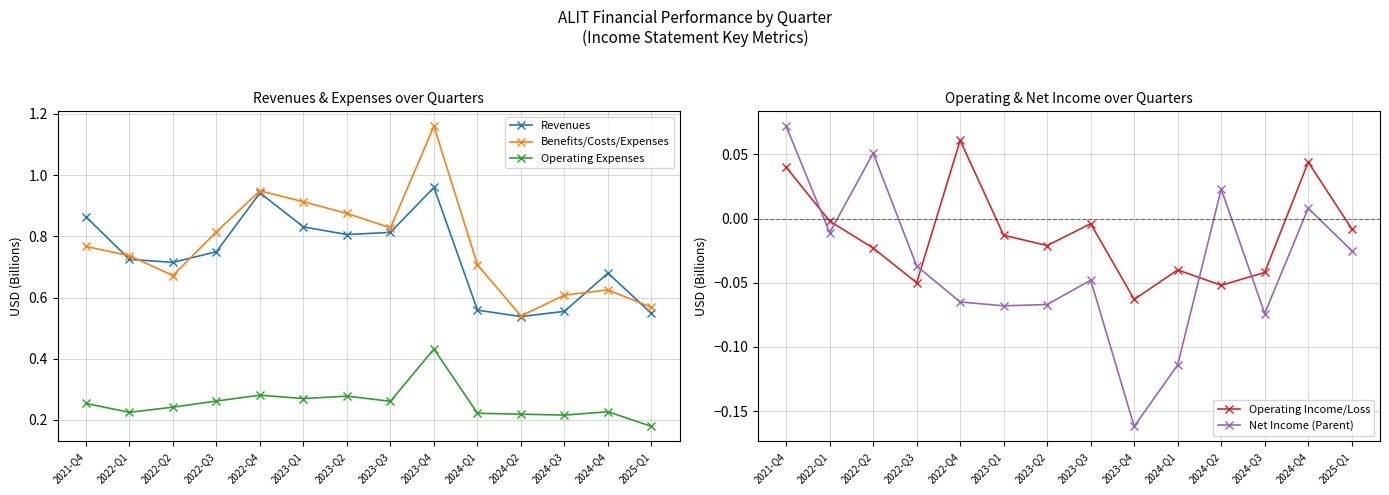

What is the sum of the Revenues values at 2022-Q1 and 2023-Q2?

1.5